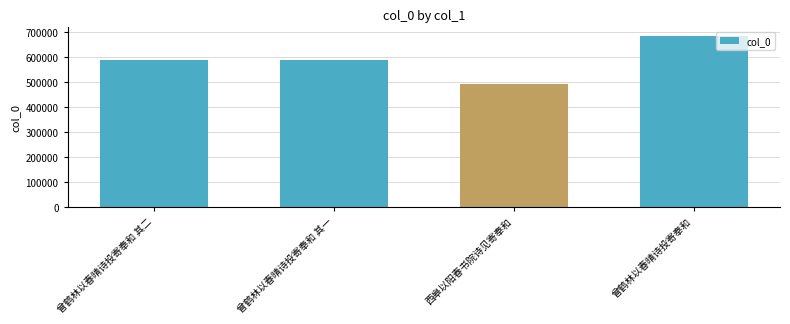

What is the greatest value displayed?

682831